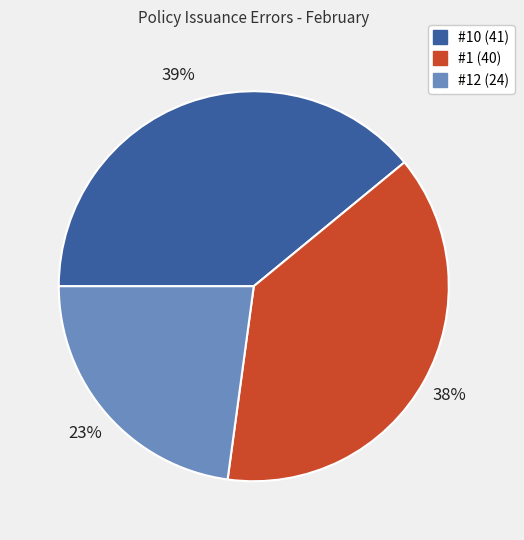

Does any single category account for the majority?

No